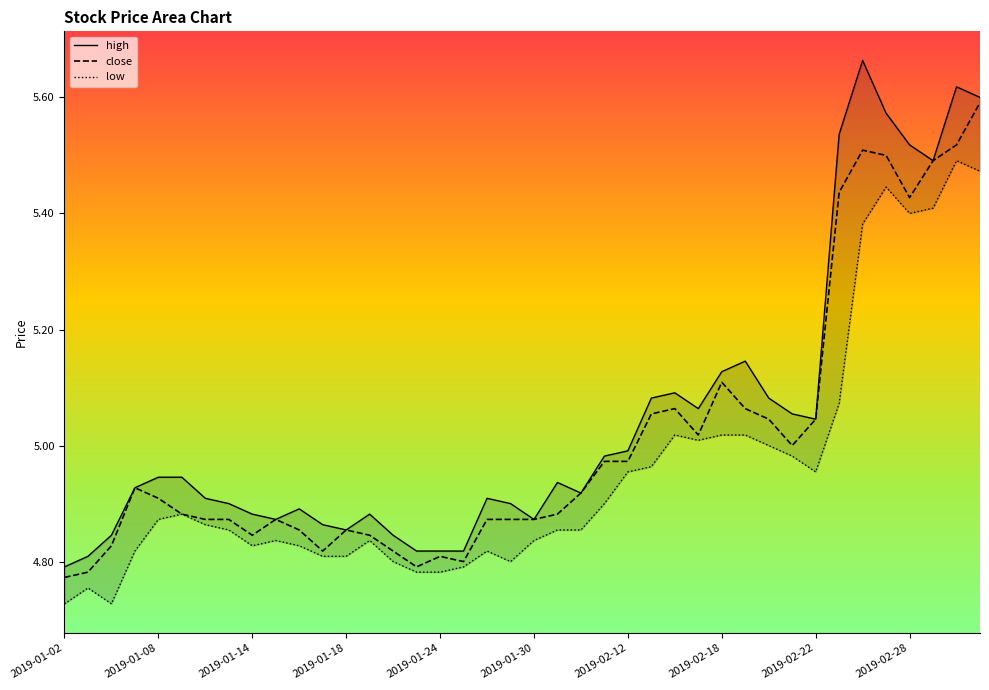

Which has a higher value, 2019-01-02 or 2019-01-04?

2019-01-04